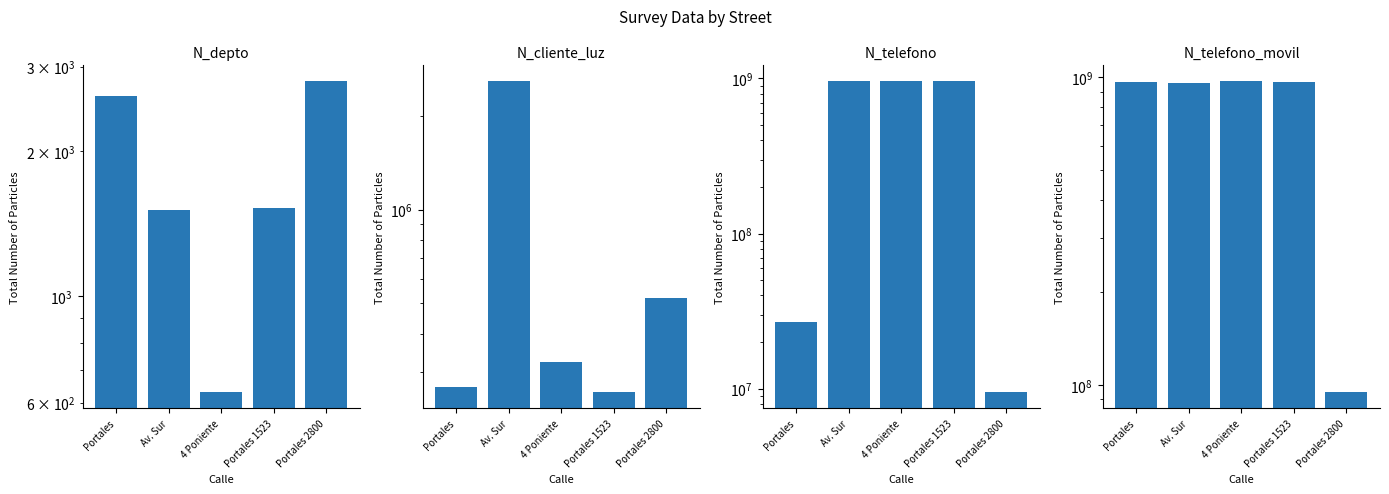

What is the label of the 5th bar from the left?

Portales 2800